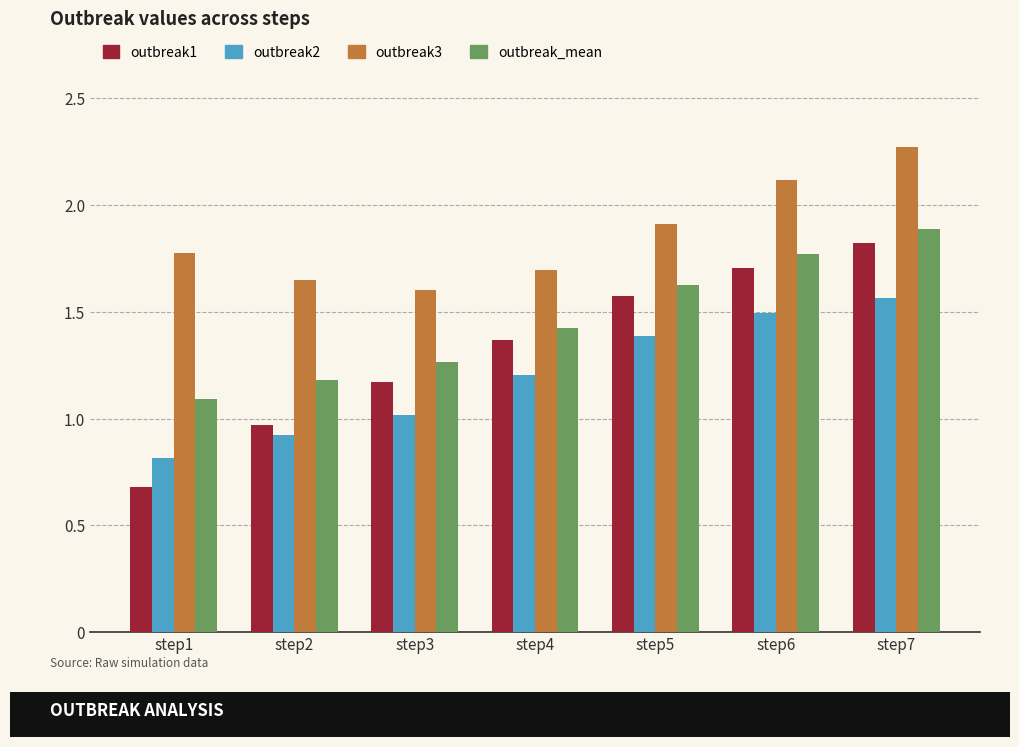

What is the difference between the maximum and minimum values in the outbreak_mean series?

0.8